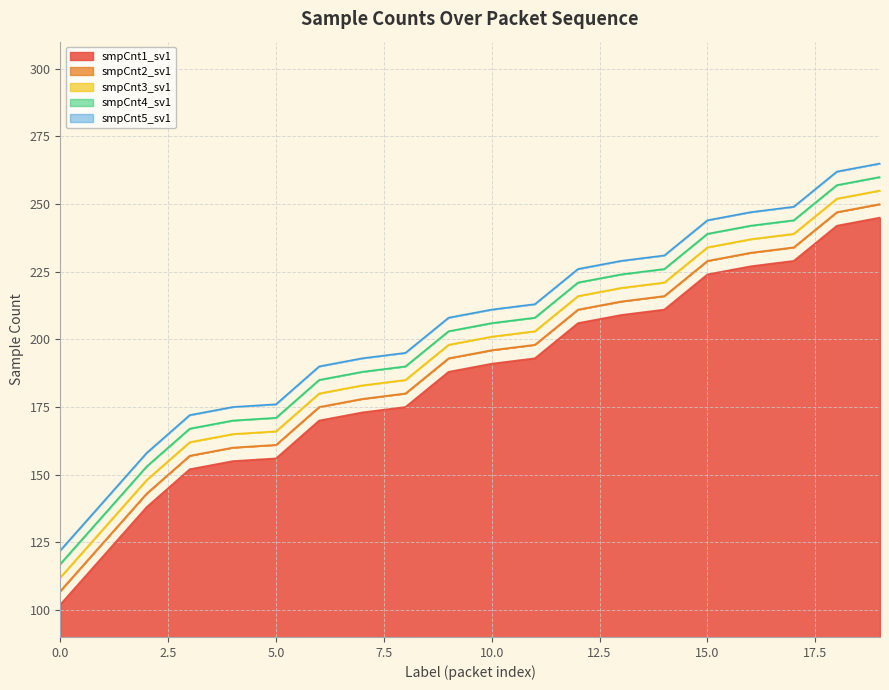

What is the minimum value shown in the chart?

102